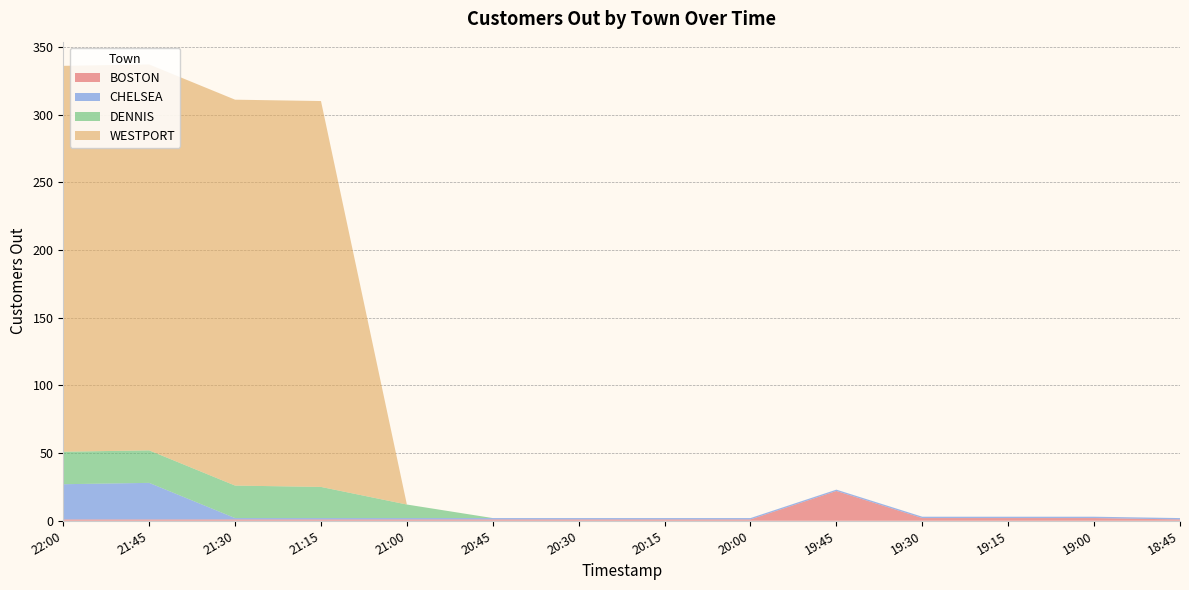

Reading right to left, extract all data points from this chart.

BOSTON: 18:45=1	19:00=2	19:15=2	19:30=2	19:45=22	20:00=1	20:15=1	20:30=1	20:45=1	21:00=1	21:15=1	21:30=1	21:45=1	22:00=1
CHELSEA: 18:45=1	19:00=1	19:15=1	19:30=1	19:45=1	20:00=1	20:15=1	20:30=1	20:45=1	21:00=1	21:15=1	21:30=1	21:45=27	22:00=26
DENNIS: 18:45=0	19:00=0	19:15=0	19:30=0	19:45=0	20:00=0	20:15=0	20:30=0	20:45=0	21:00=10	21:15=23	21:30=24	21:45=24	22:00=24
WESTPORT: 18:45=0	19:00=0	19:15=0	19:30=0	19:45=0	20:00=0	20:15=0	20:30=0	20:45=0	21:00=0	21:15=285	21:30=285	21:45=285	22:00=285